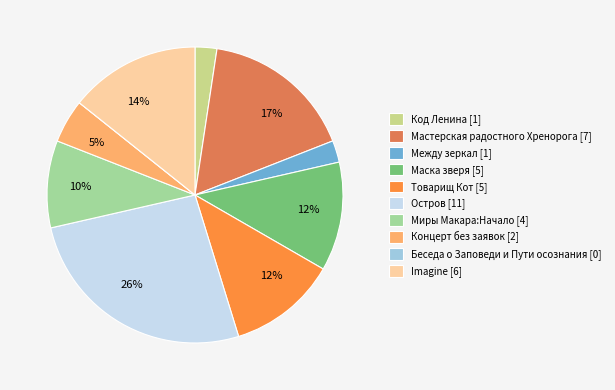

Which category has the biggest portion of the pie?

Остров